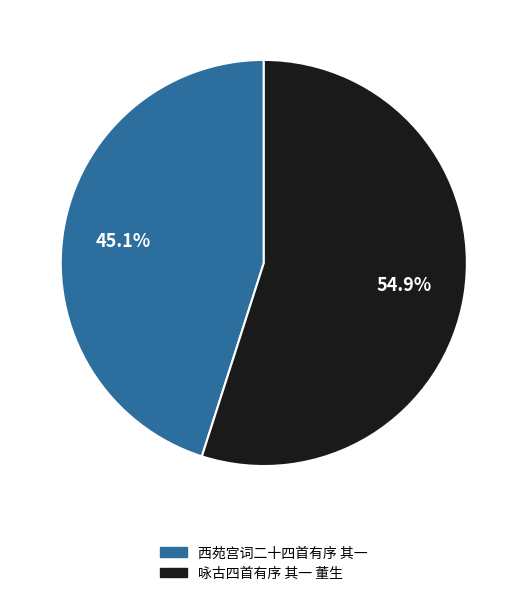

Which category accounts for the majority?

咏古四首有序 其一 董生